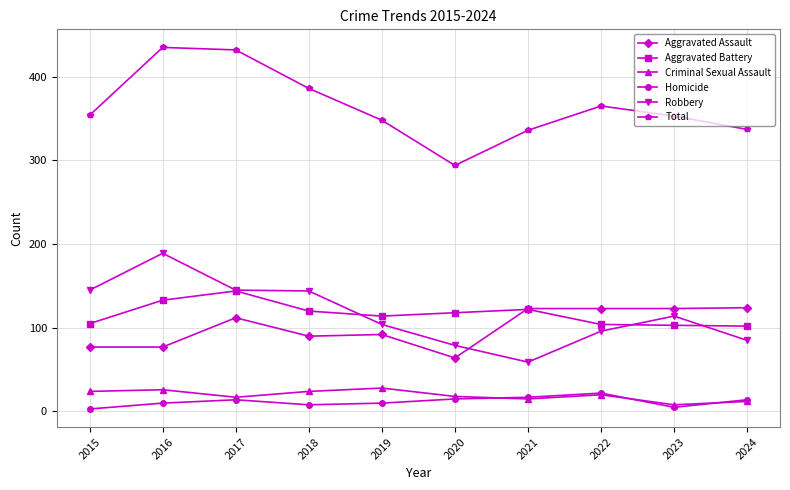

What is the minimum value for Robbery?

59